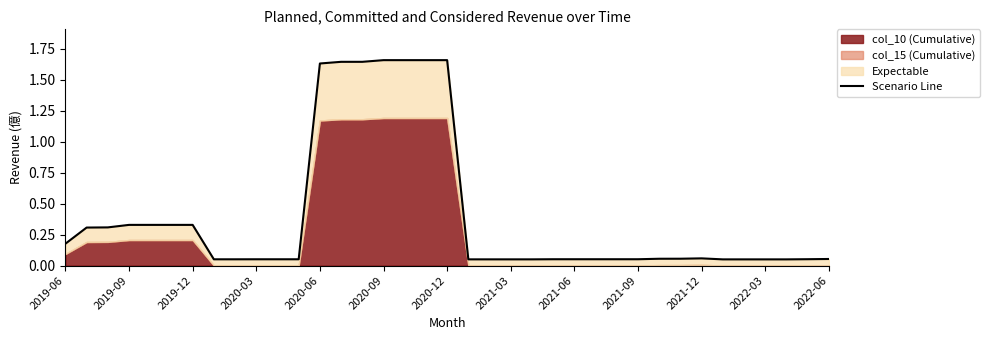

What is the sum of all values?

14.8